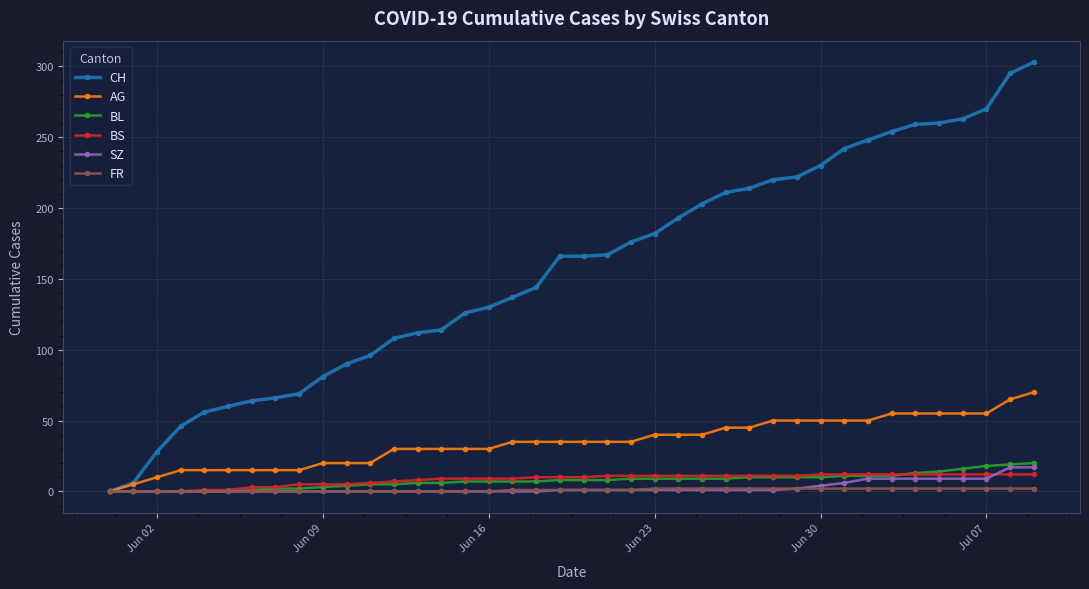

At how many categories does at least one series exceed 235?

9